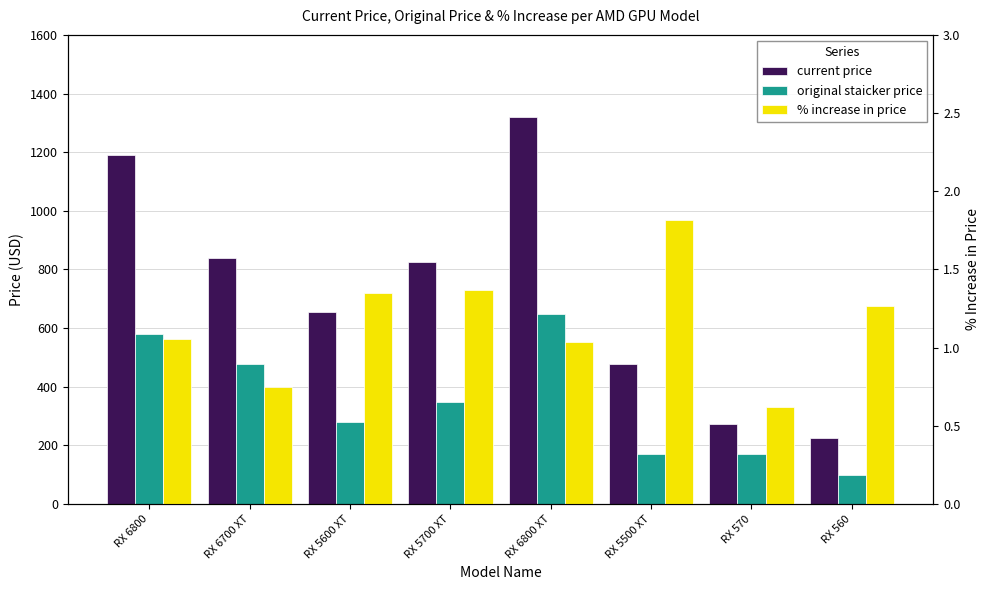

How many series are shown in this chart?

3